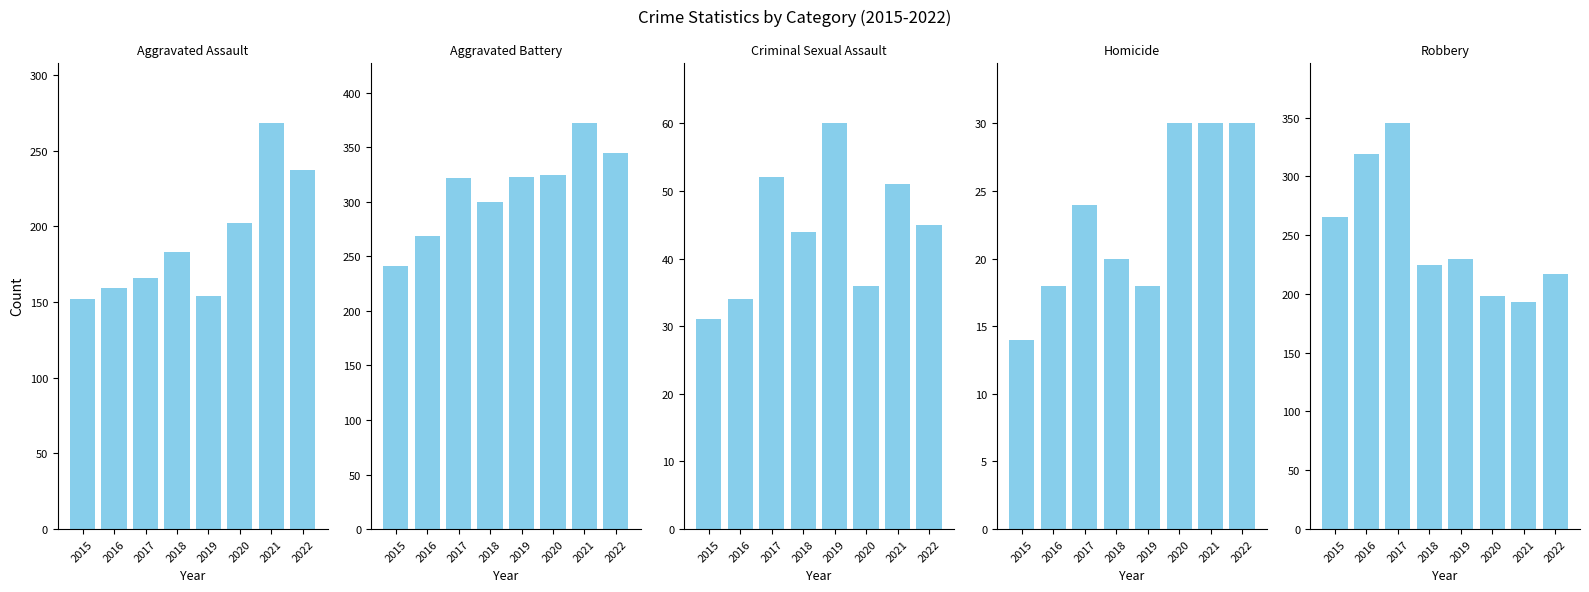

What is the highest value of the Criminal Sexual Assault series?

60